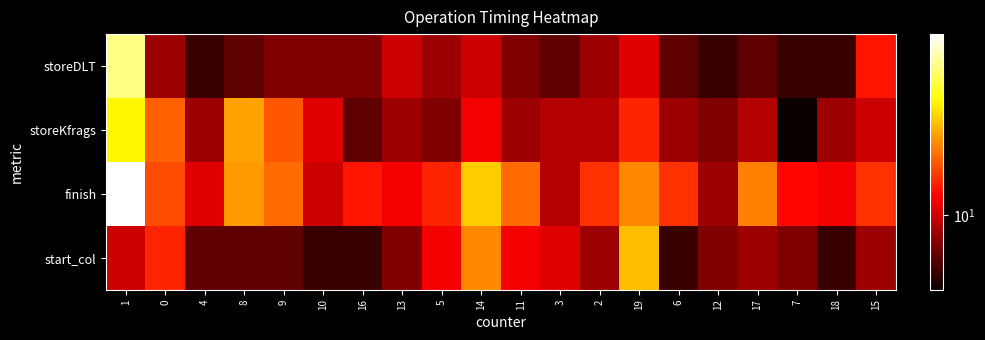

At 19, list the series in order from smallest to largest.

storeDLT, storeKfrags, finish, start_col